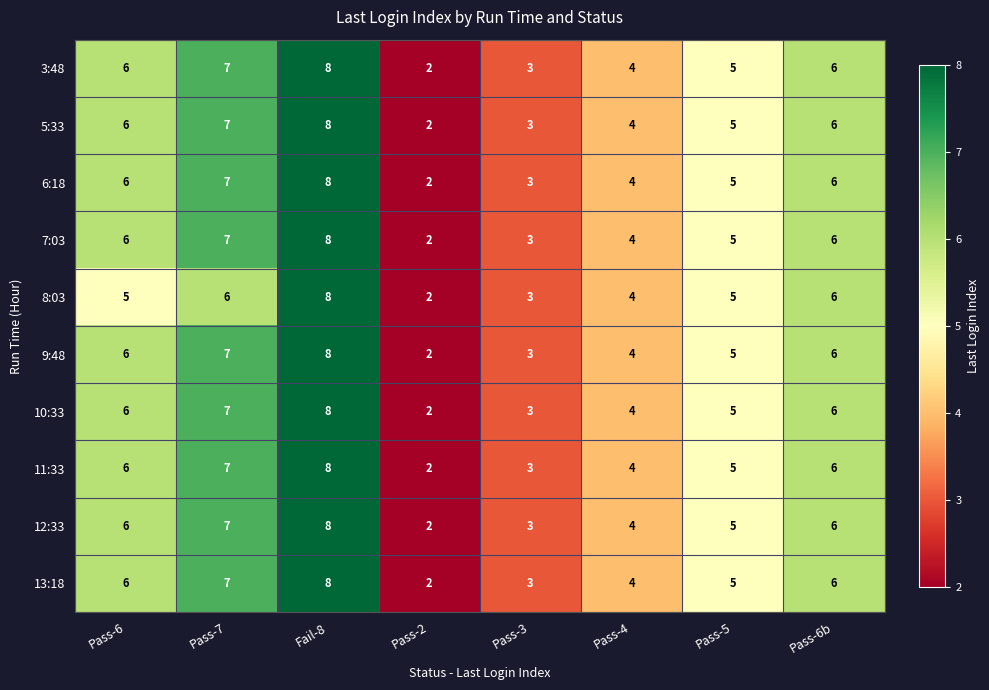

Is it true that 8:03 equals 2 at Pass-6?

False